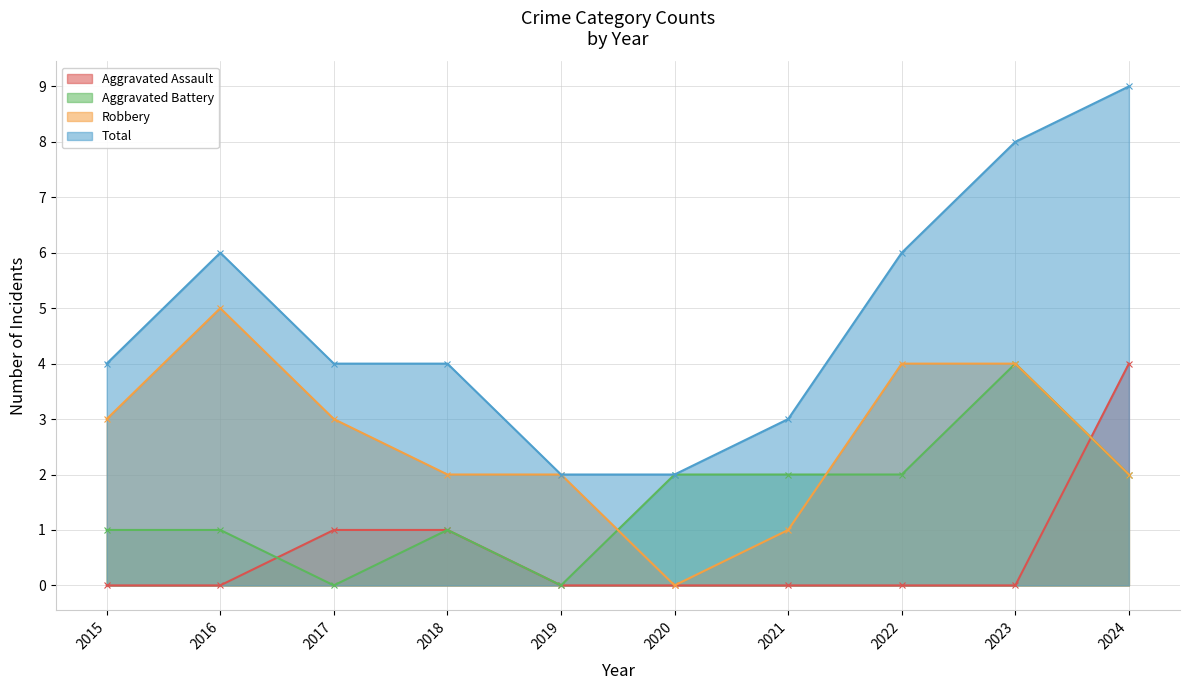

What is the average value of the Aggravated Assault series?

1